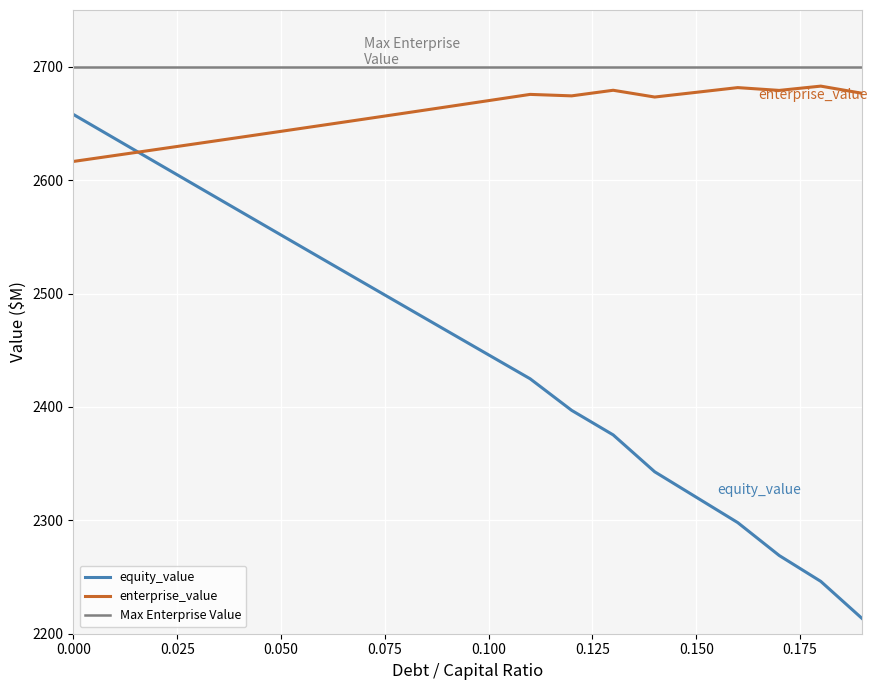

True or false: equity_value and enterprise_value intersect in this chart.

True